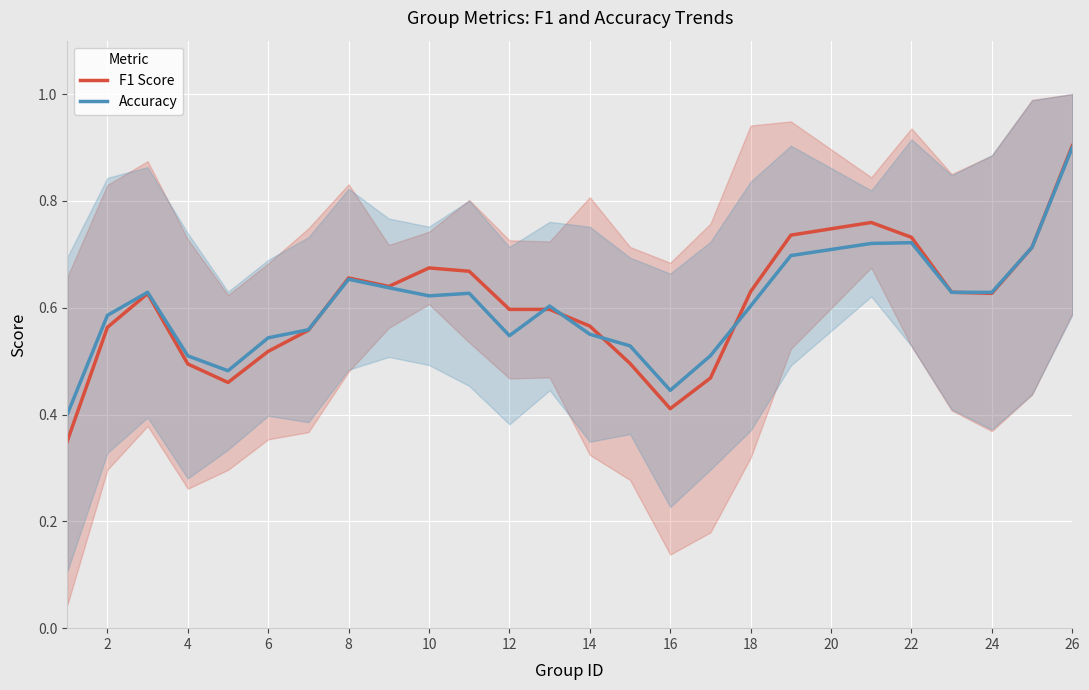

True or false: Accuracy has a value of 0.9 at 4.

False